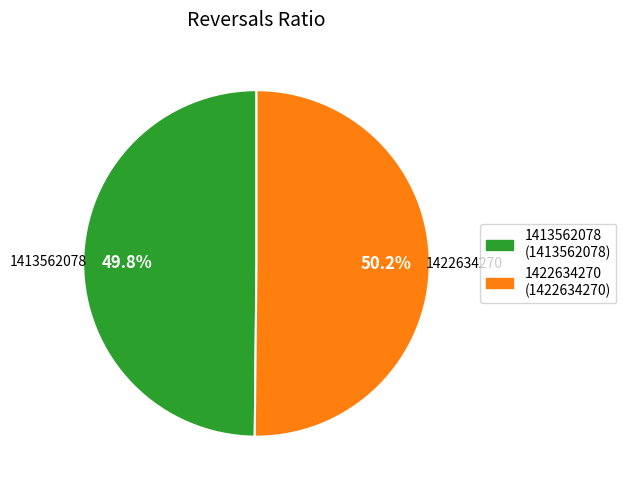

To the nearest percent, what is the combined percentage of 1413562078 and 1422634270?

100%